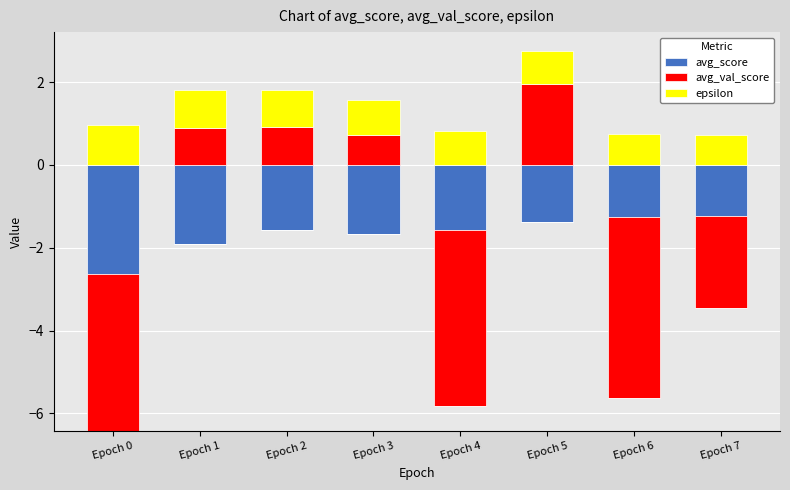

How many groups of bars are there?

8